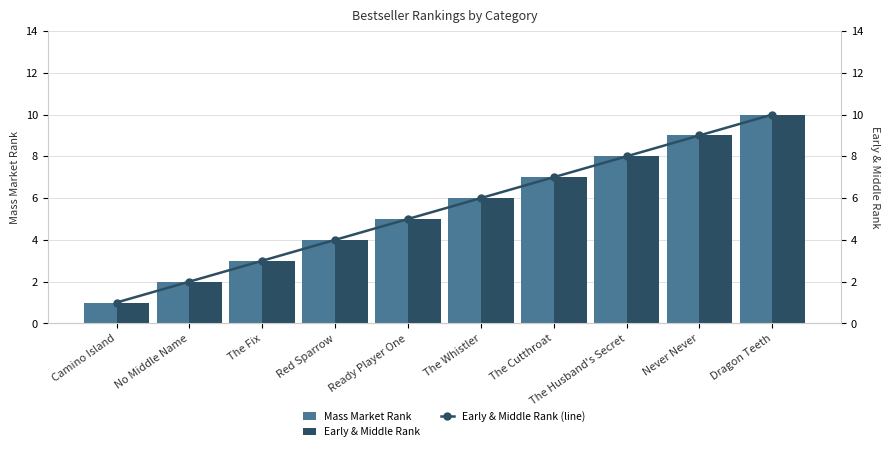

Reading left to right, list all the values displayed in this chart.

Mass Market Rank: Camino Island=1	No Middle Name=2	The Fix=3	Red Sparrow=4	Ready Player One=5	The Whistler=6	The Cutthroat=7	The Husband's Secret=8	Never Never=9	Dragon Teeth=10
Early & Middle Rank: Camino Island=1	No Middle Name=2	The Fix=3	Red Sparrow=4	Ready Player One=5	The Whistler=6	The Cutthroat=7	The Husband's Secret=8	Never Never=9	Dragon Teeth=10
Early & Middle Rank (line): Camino Island=1	No Middle Name=2	The Fix=3	Red Sparrow=4	Ready Player One=5	The Whistler=6	The Cutthroat=7	The Husband's Secret=8	Never Never=9	Dragon Teeth=10